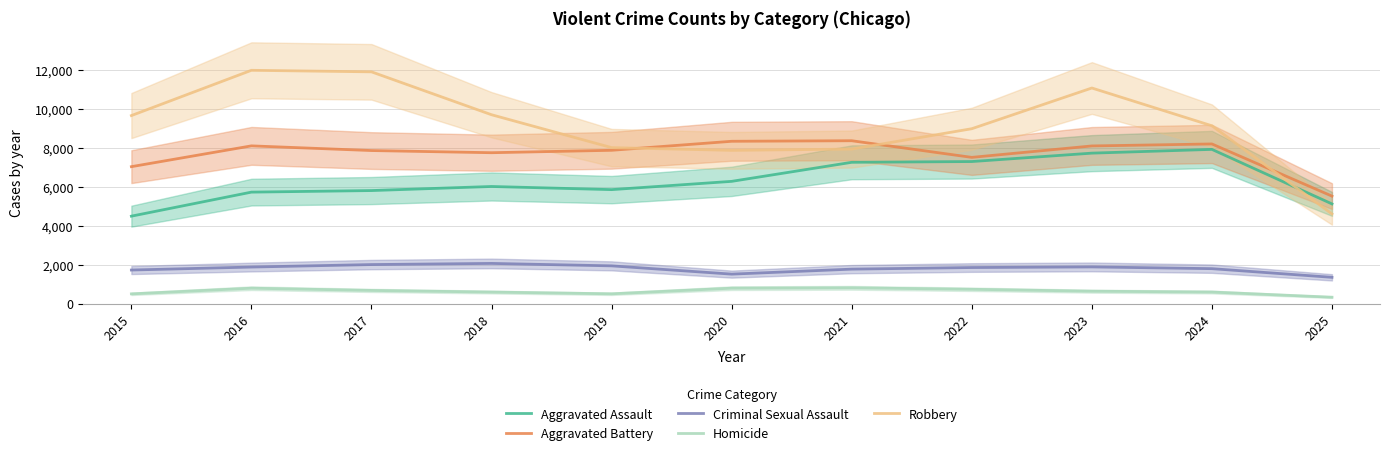

In Aggravated Battery, how many points are lower than both neighbors (excluding endpoints)?

2